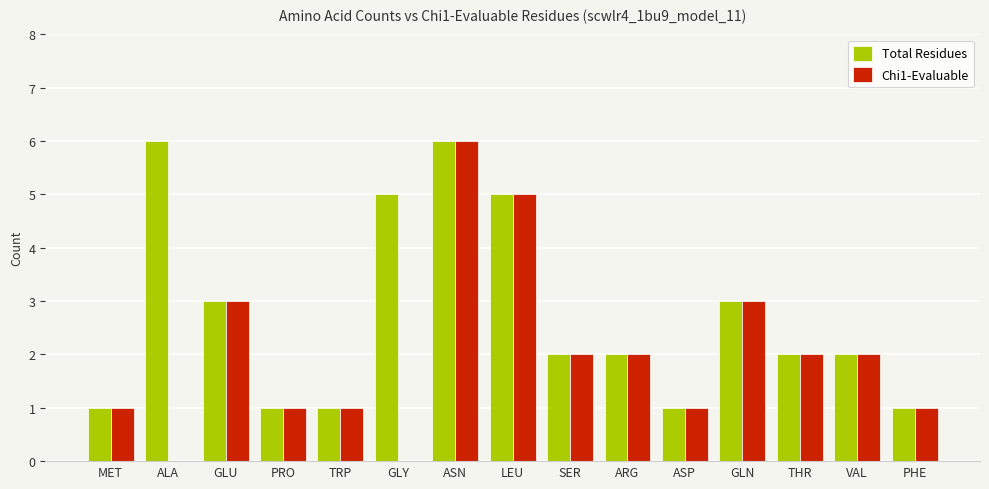

How many series are shown in this chart?

2